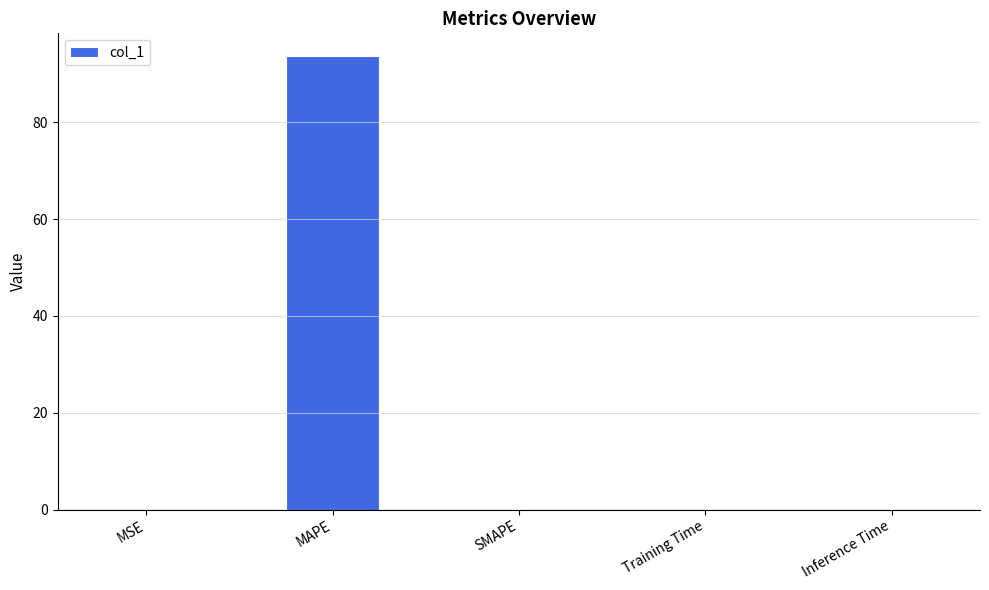

What is the maximum value shown in the chart?

93.7